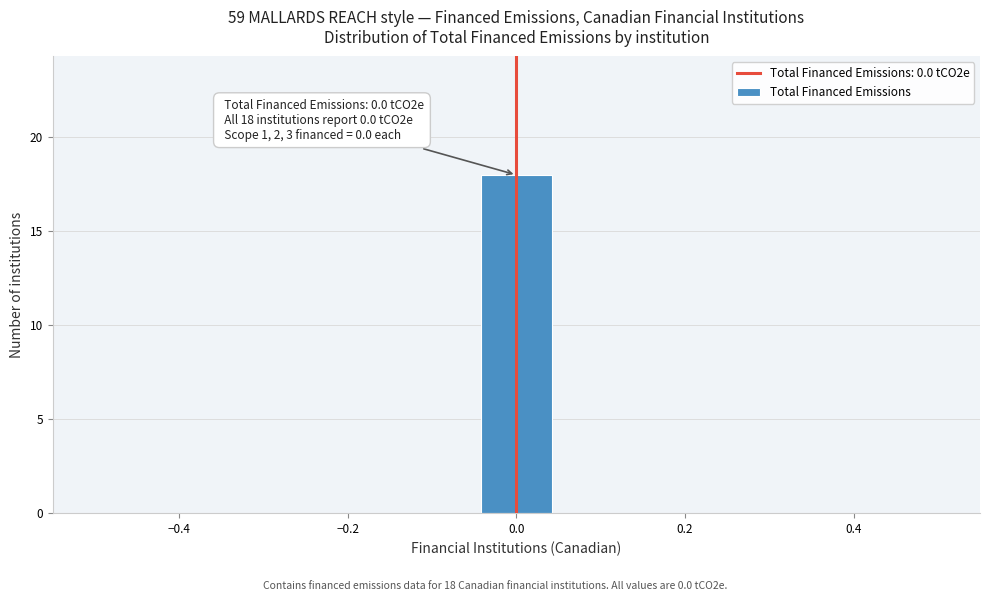

Over which range of the x-axis is the bar tallest?

-0.04 to 0.04